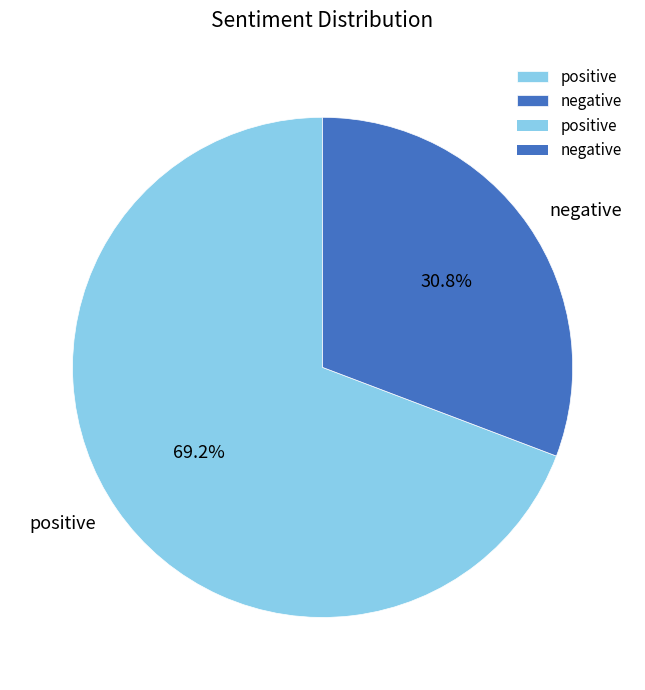

What is the smallest slice in the pie chart?

negative